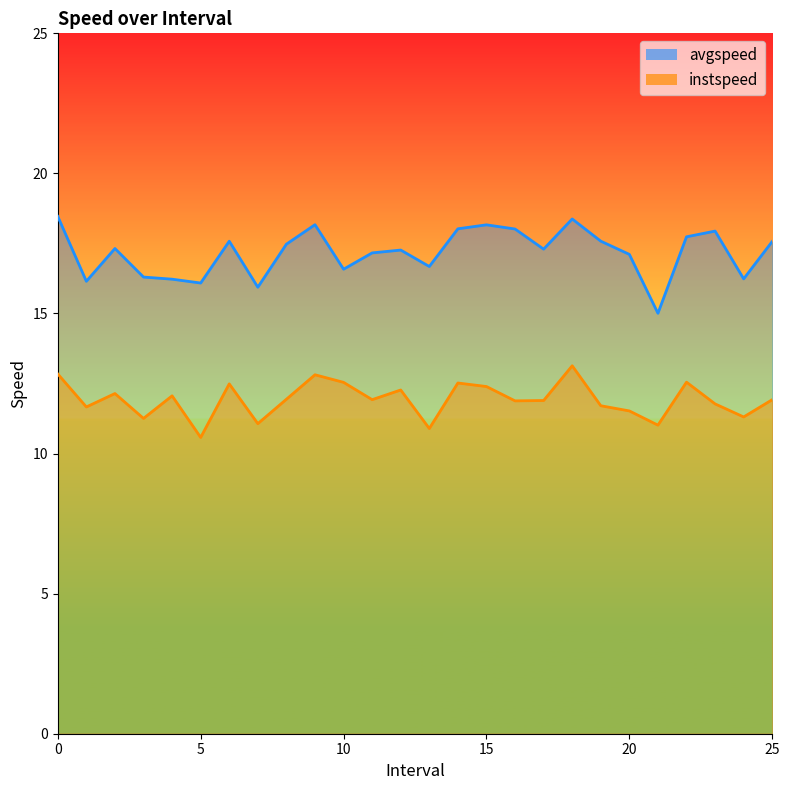

What is the sum of all avgspeed values?

446.5